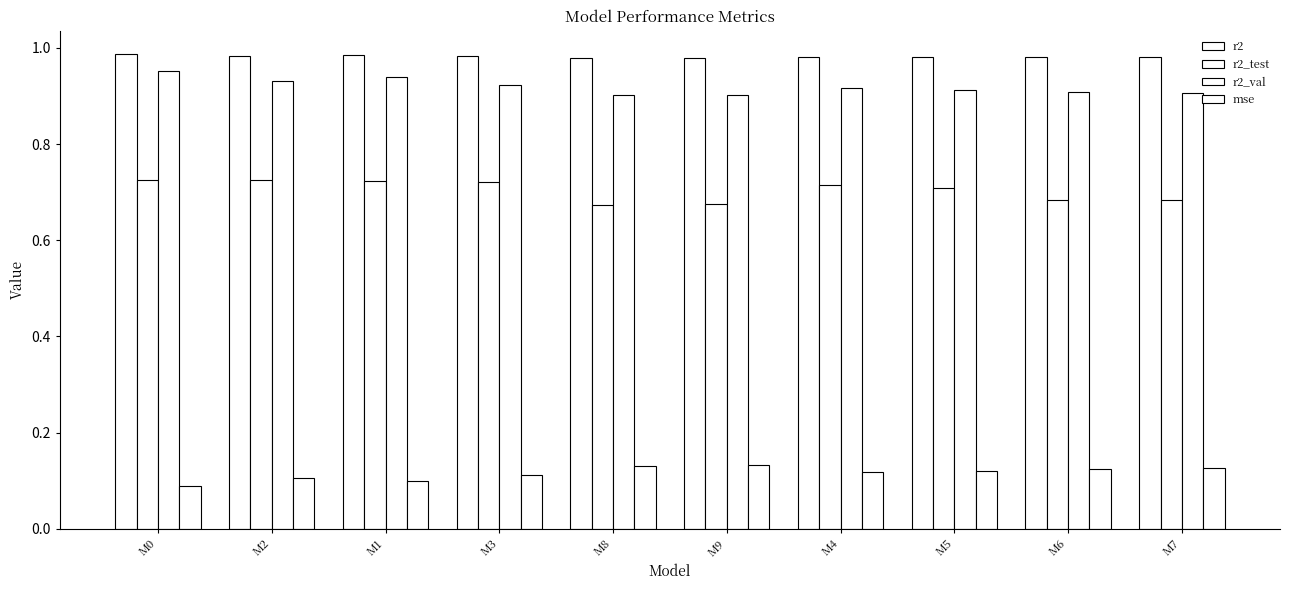

Where is mse nearest to the value 0?

M0